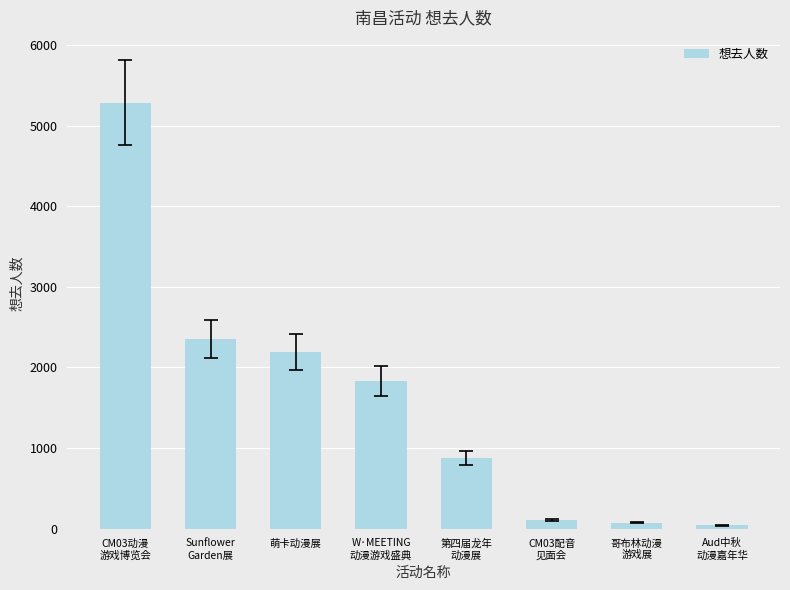

Reading right to left, list all the values displayed in this chart.

44	75	113	874	1833	2193	2349	5281